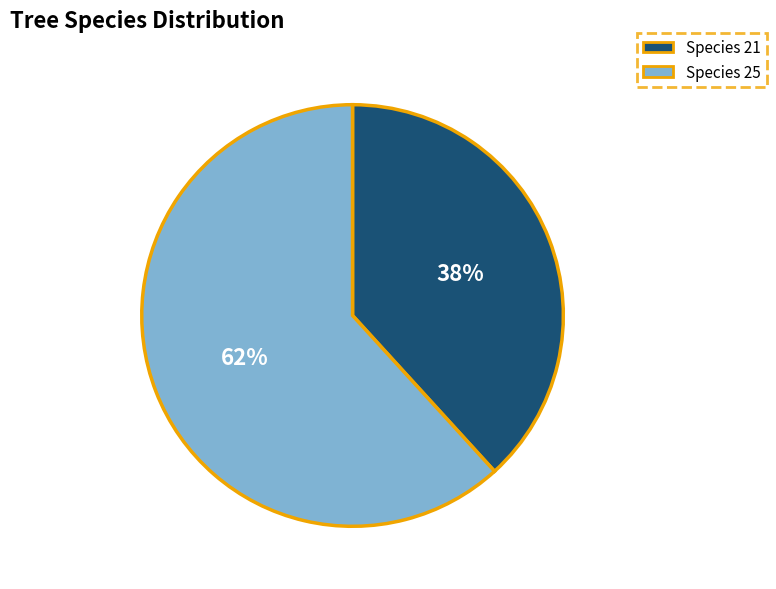

True or false: Species 21 accounts for 45% of the total.

False